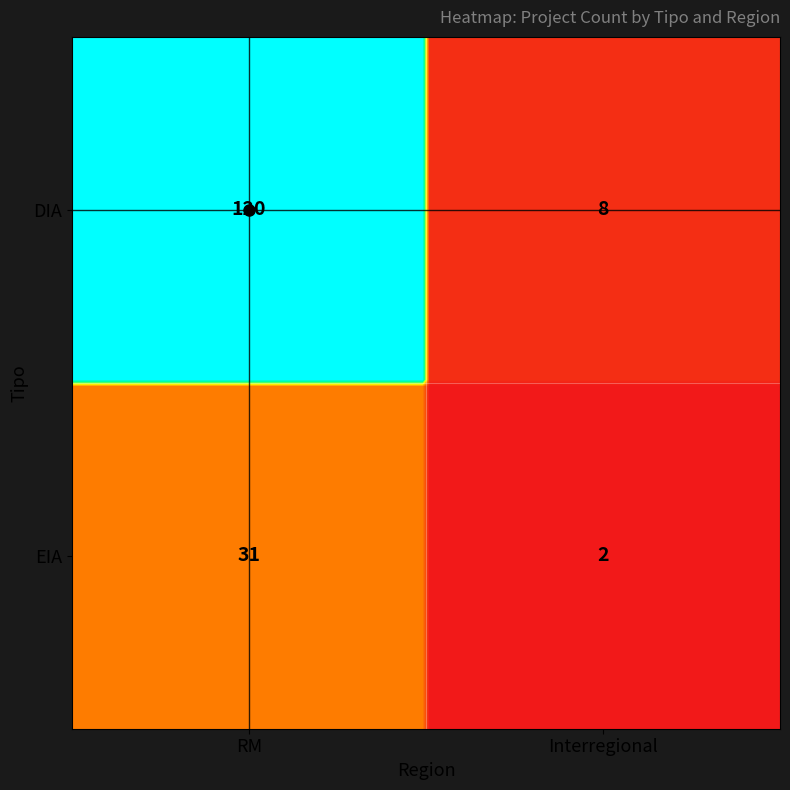

Between DIA_RM and DIA_Interregional, which is larger?

DIA_RM